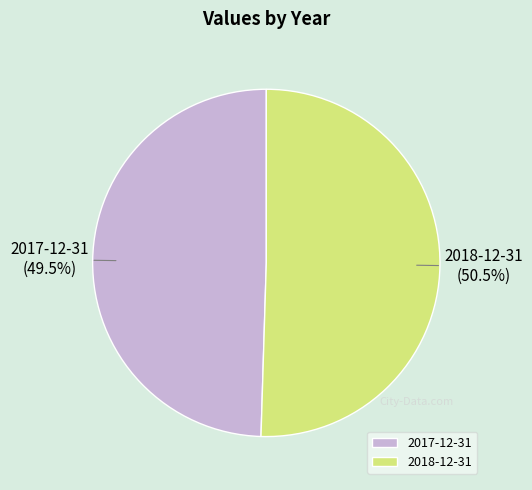

Which slice is the largest?

2018-12-31